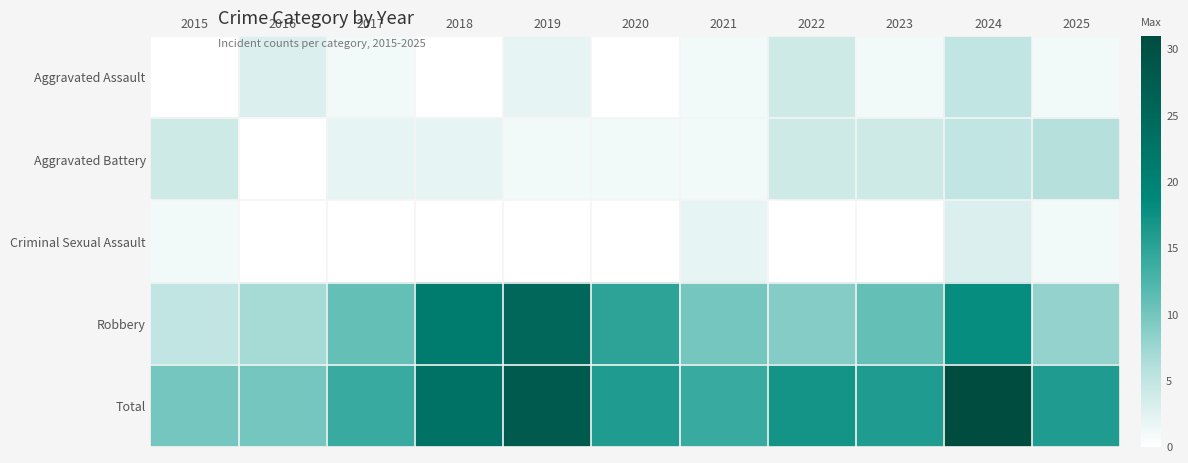

Which series has the largest total across all categories?

Total